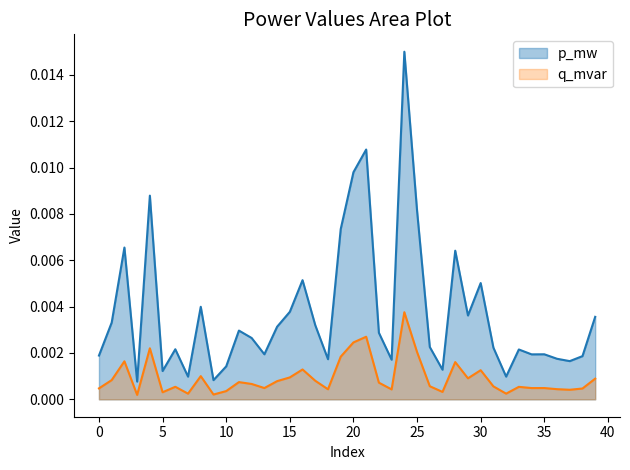

What are all the series names shown in the legend?

p_mw, q_mvar